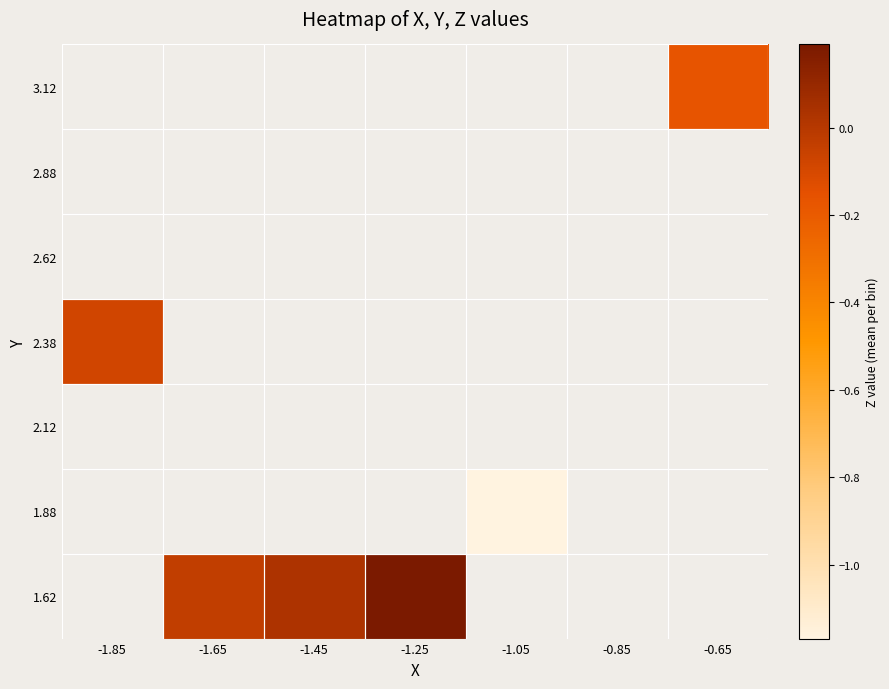

At which label does 2.38 reach its peak?

-1.85